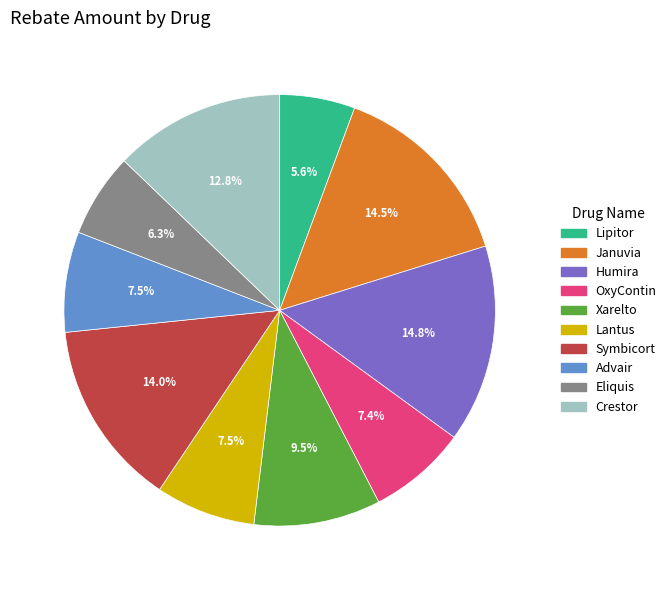

The Lipitor slice represents 12% of the pie. True or false?

False